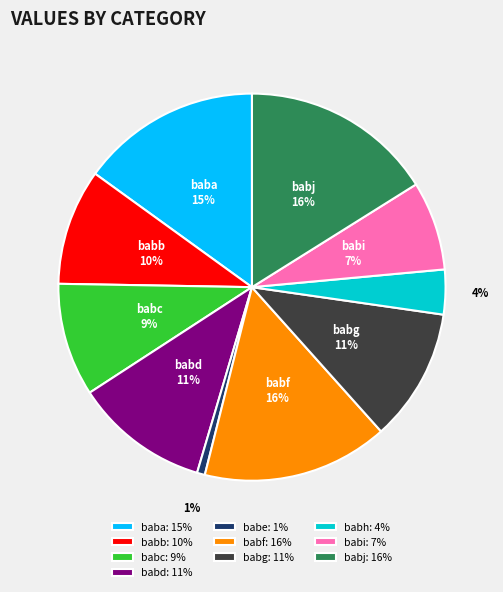

Between babh and baba, which is larger?

baba